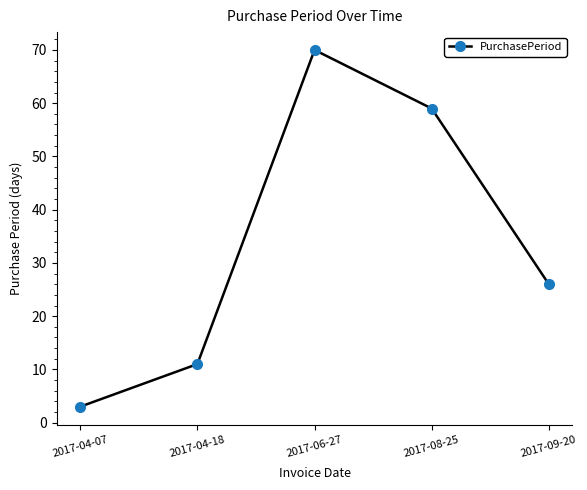

Reading right to left, extract all data points from this chart.

26	59	70	11	3